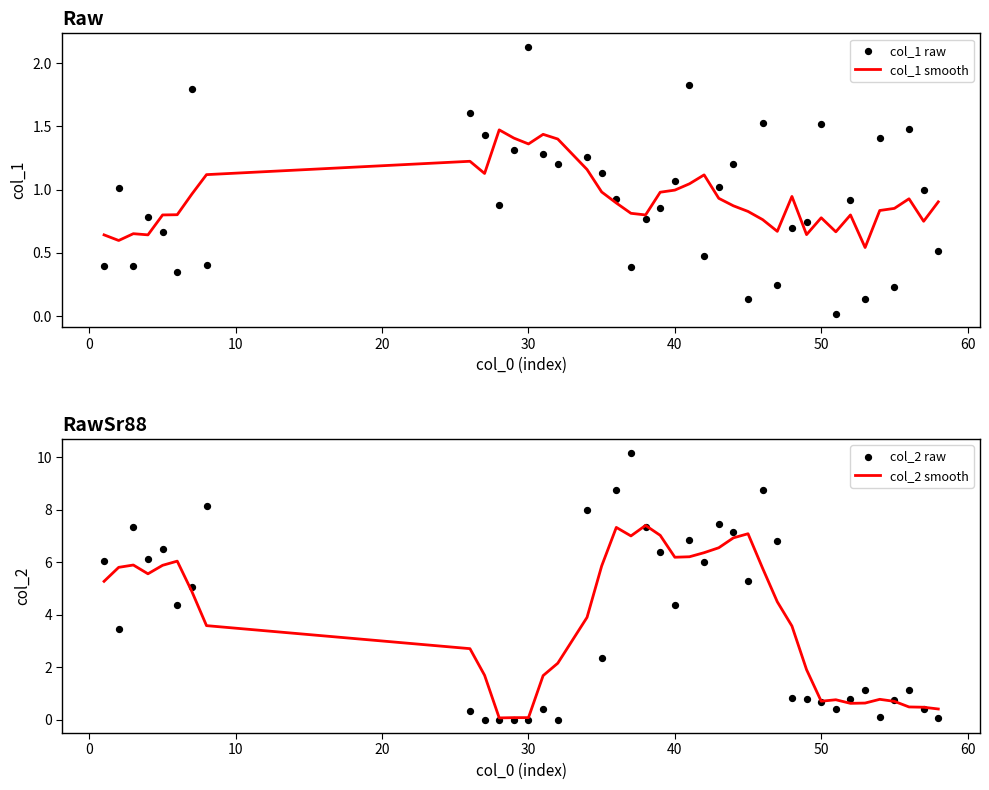

What is the maximum value for col_2 smooth?

7.4